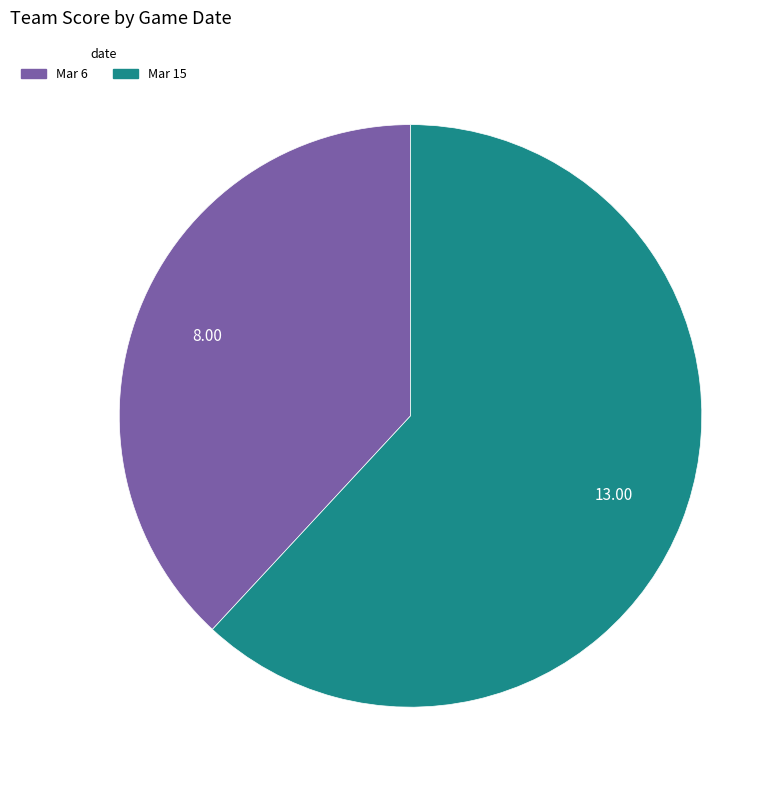

Combined, do Mar 6 and Mar 15 account for over 50%?

Yes